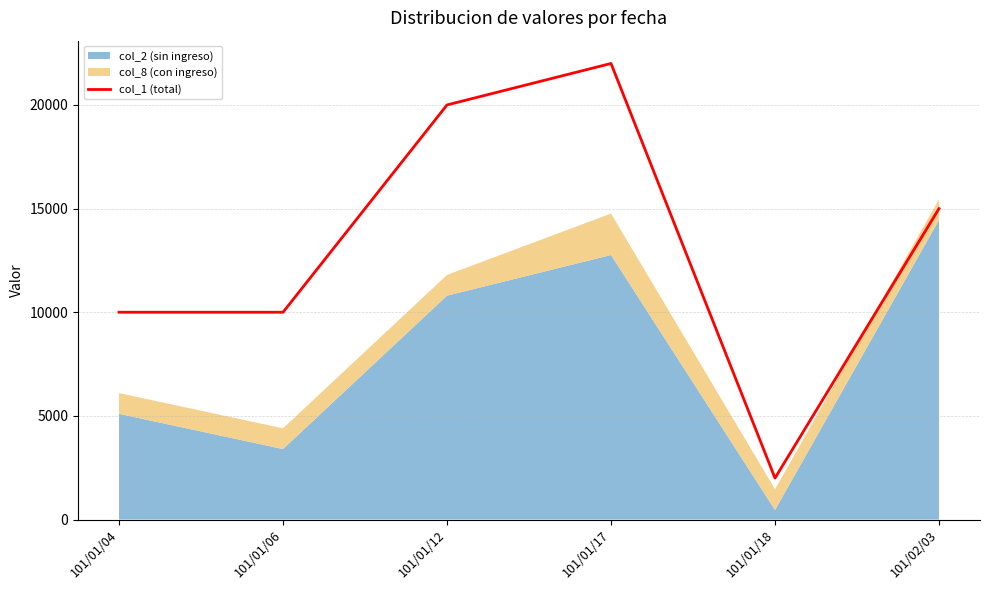

The value of col_1 (total) at 101/02/03 is 15000. True or false?

True